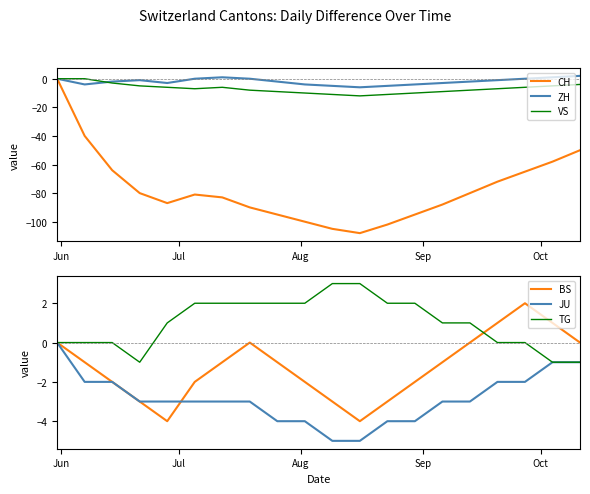

What are all the series names shown in the legend?

CH, ZH, VS, BS, JU, TG